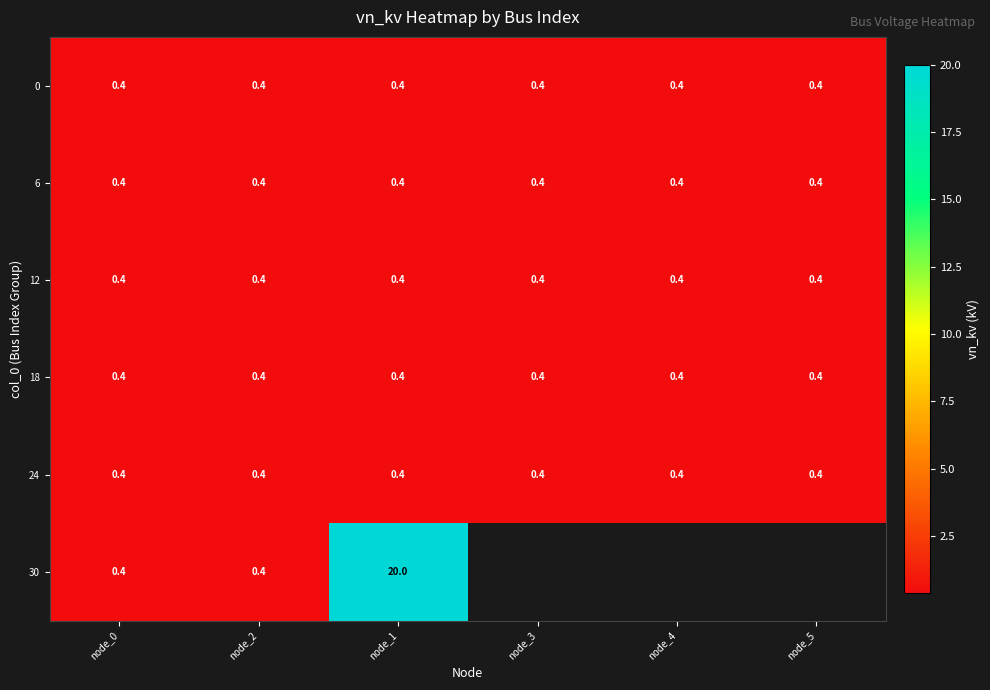

Is it true that 6 equals 0.4 at node_0?

True